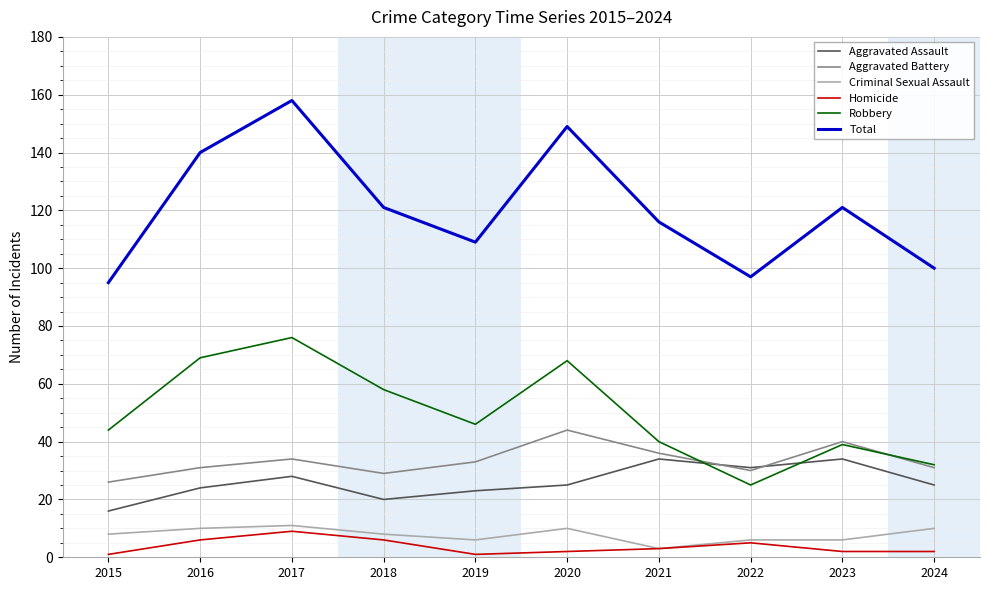

Read the Homicide value at 2018.

6